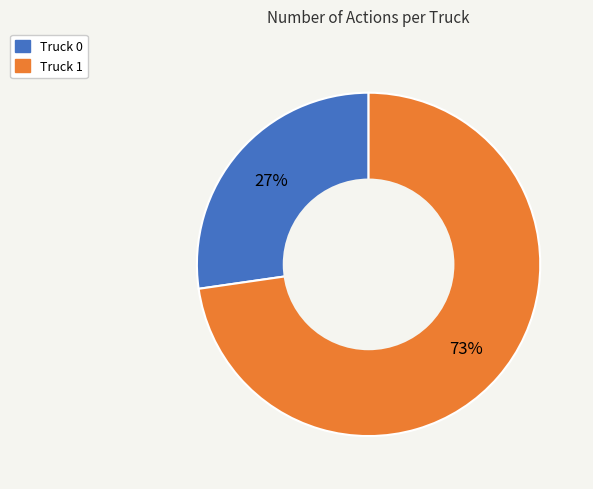

Which slice represents more than half of the pie?

Truck 1